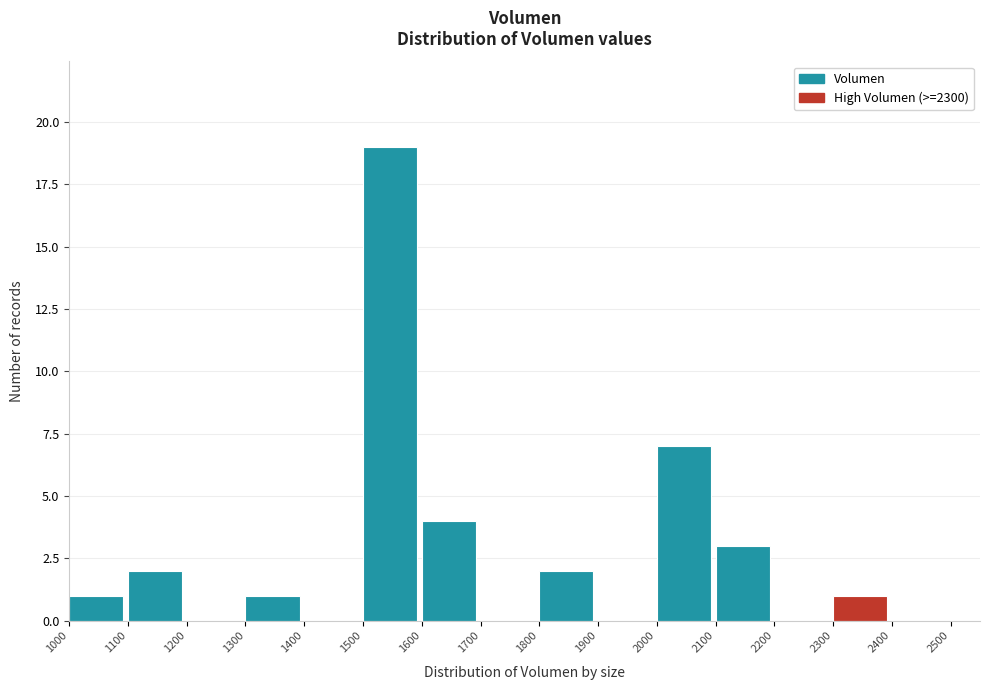

Over which range of the x-axis is the bar tallest?

1500 to 1600